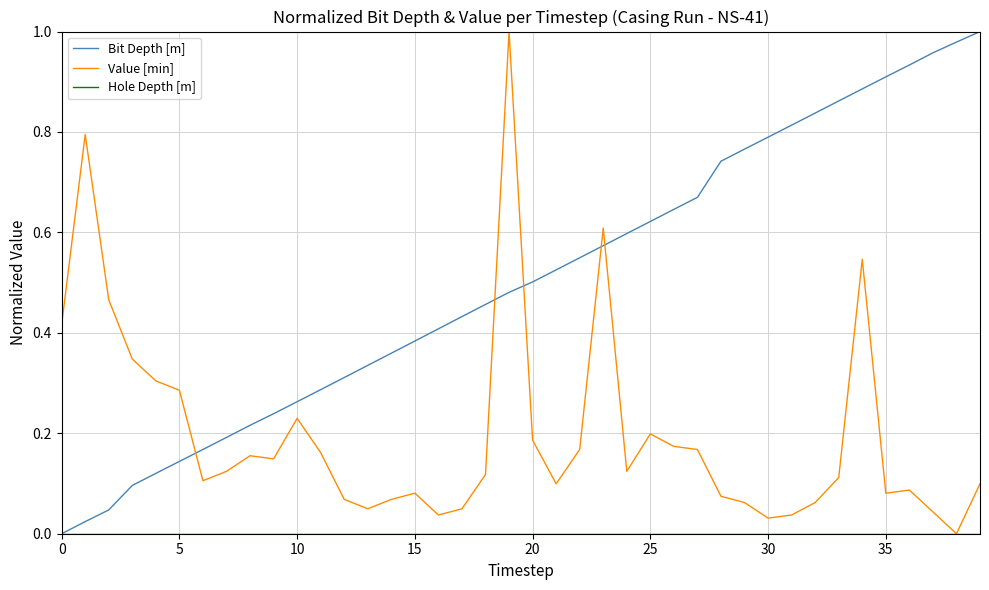

Which series has the largest total across all categories?

Bit Depth [m]